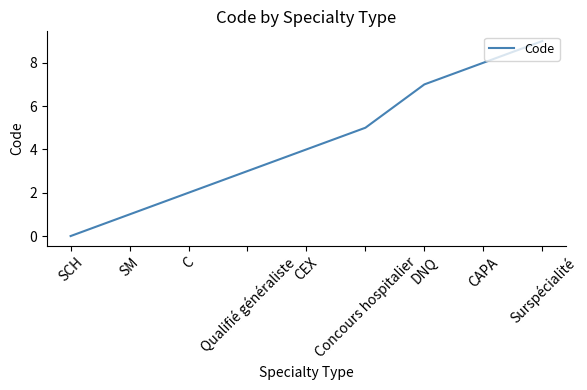

What position from the left is Qualifié généraliste?

4